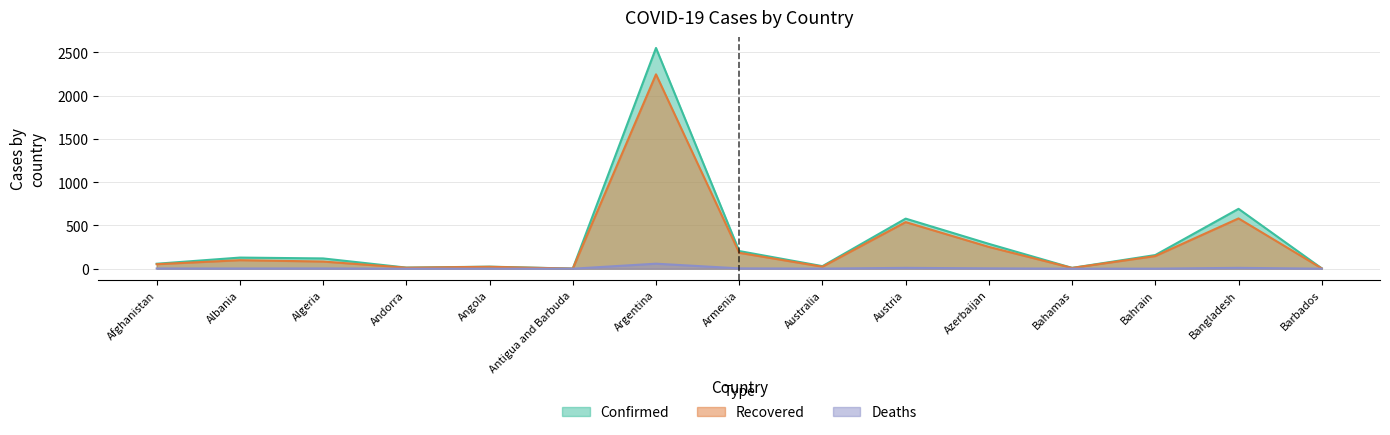

Which category has the highest value in the Confirmed series?

Argentina